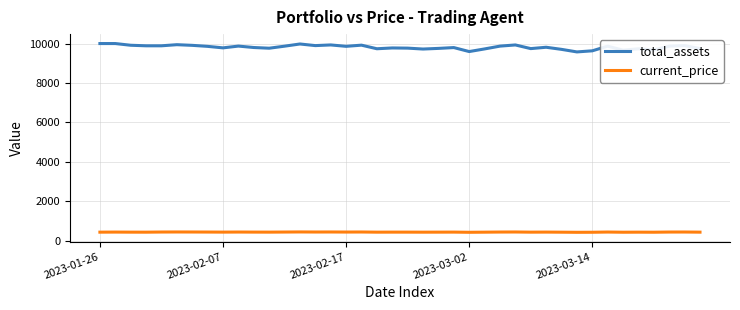

List the series in order of their overall mean, lowest first.

current_price, total_assets